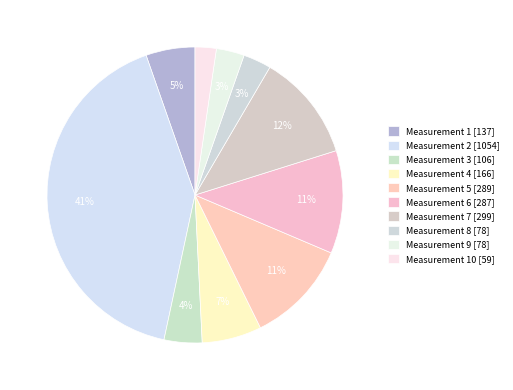

How many segments does this pie chart have?

10